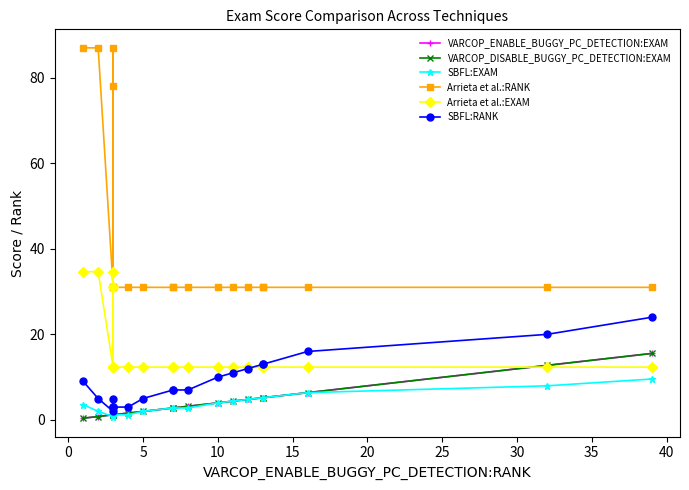

How many distinct data groups are displayed?

6